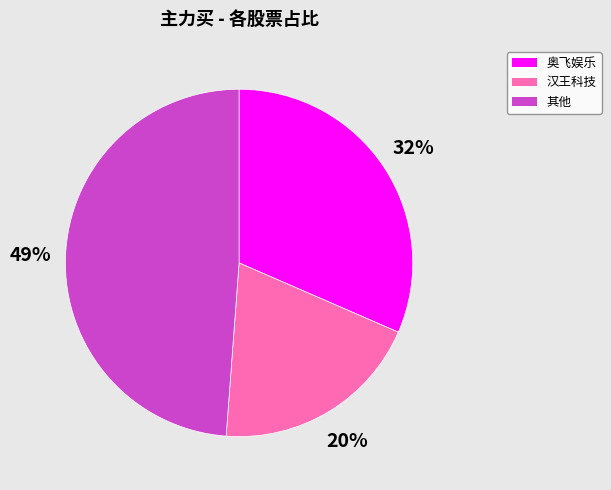

Is there a majority slice in this chart?

No